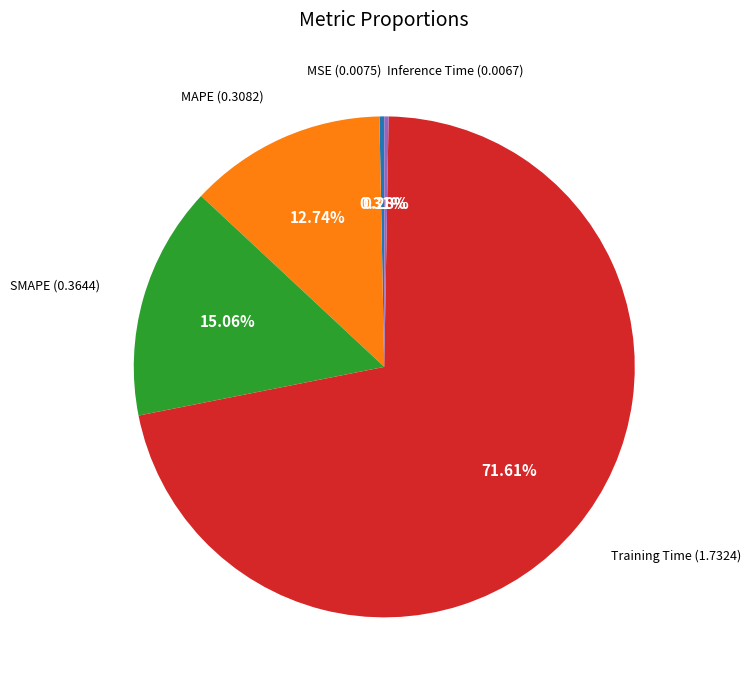

How many slices are in this pie chart?

5